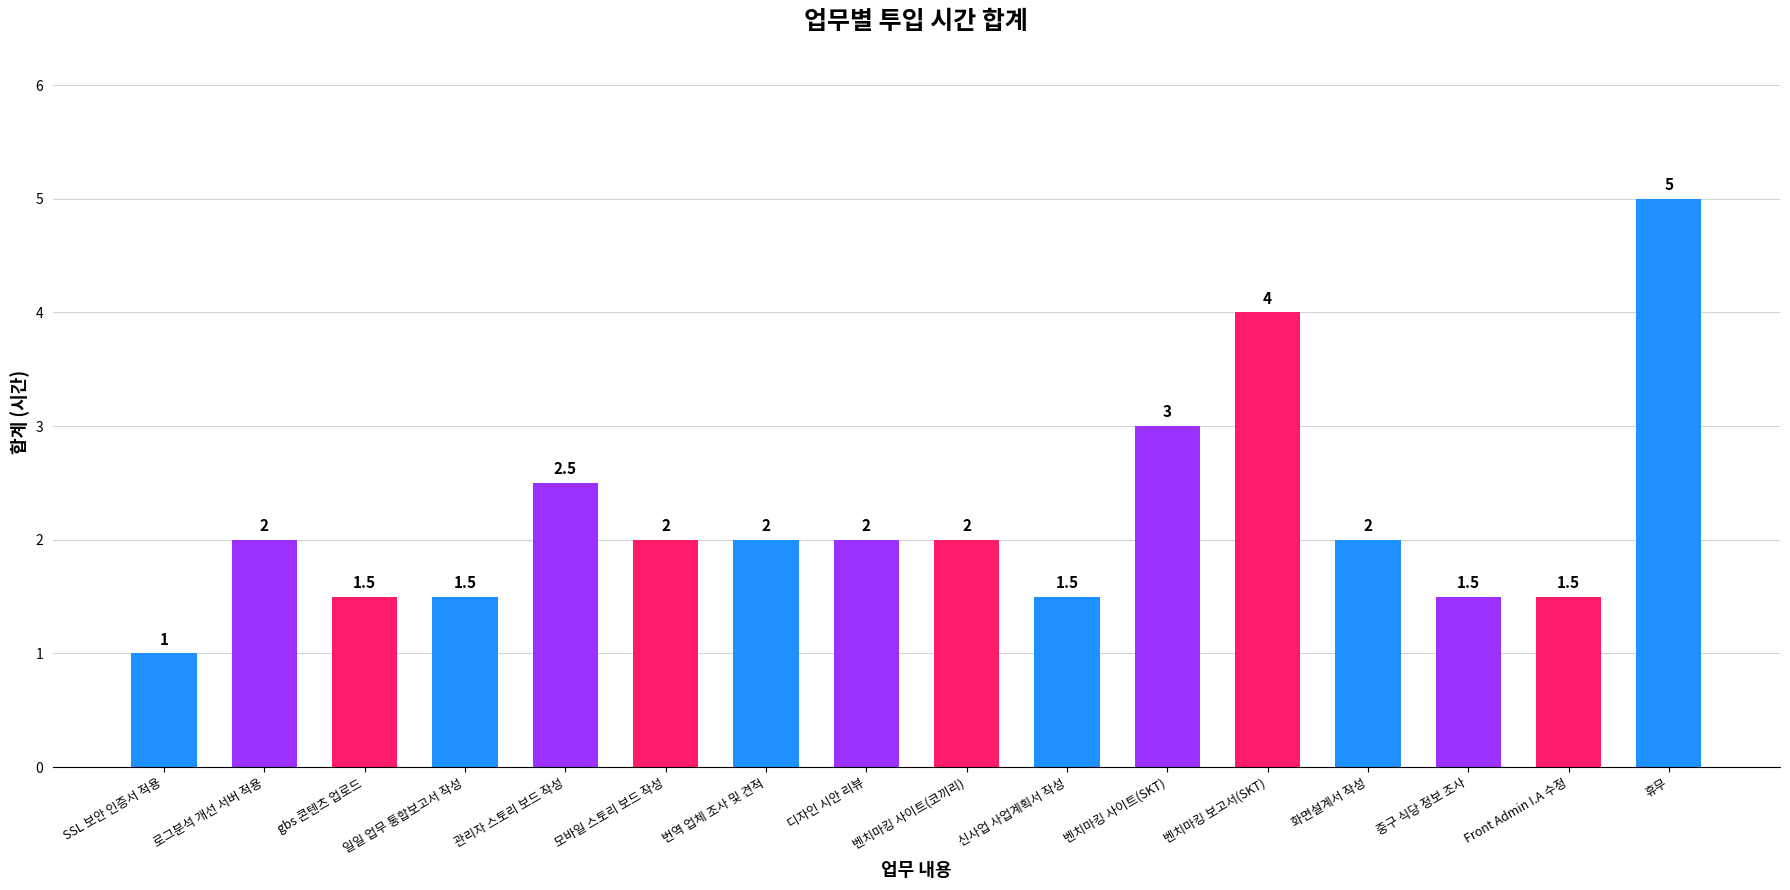

What is the smallest value displayed?

1.0